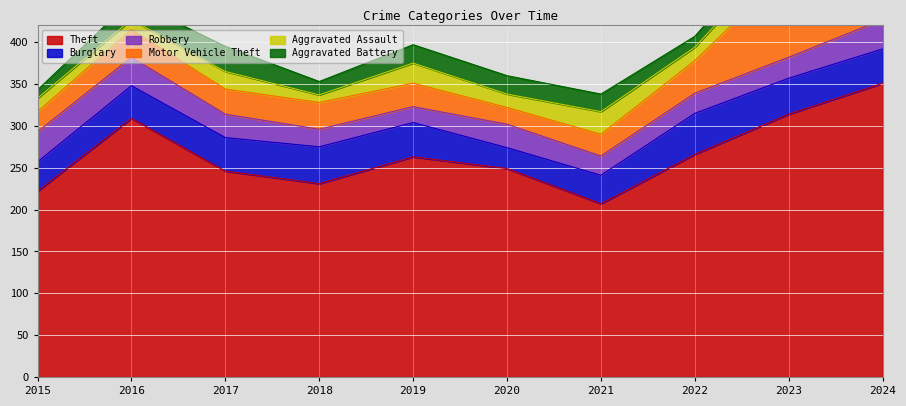

What are all the series names shown in the legend?

Theft, Burglary, Robbery, Motor Vehicle Theft, Aggravated Assault, Aggravated Battery